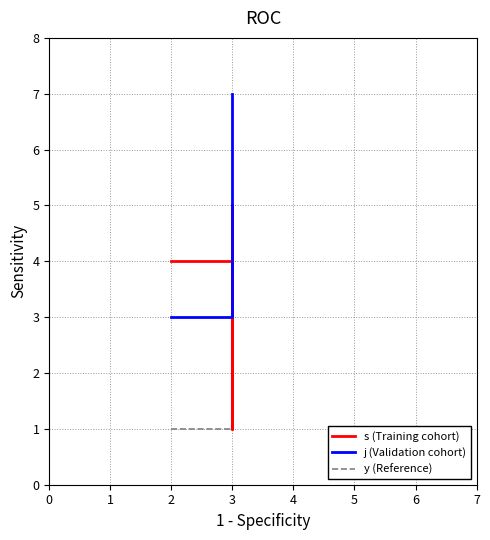

The j (Validation cohort) series shows 3 at 3. True or false?

False